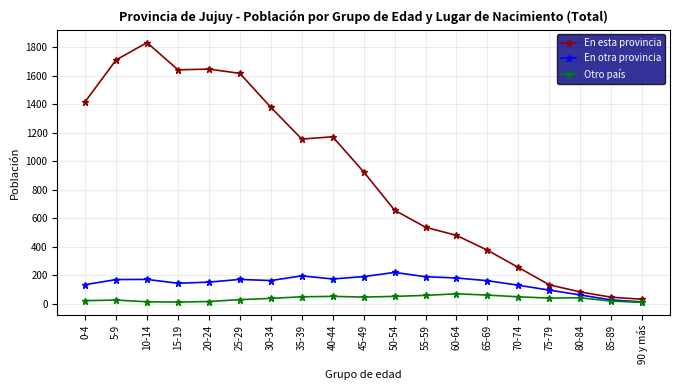

What are all the series names shown in the legend?

En esta provincia, En otra provincia, Otro país